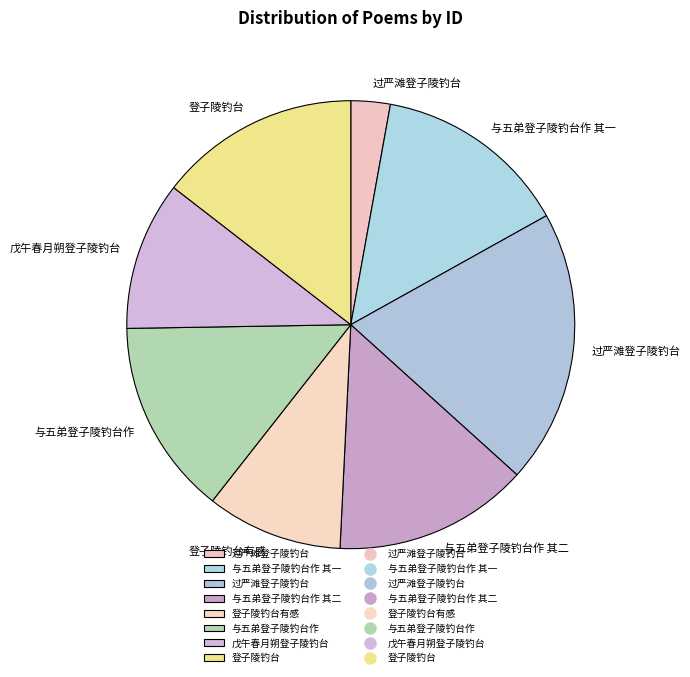

Count the number of slices in the pie.

8